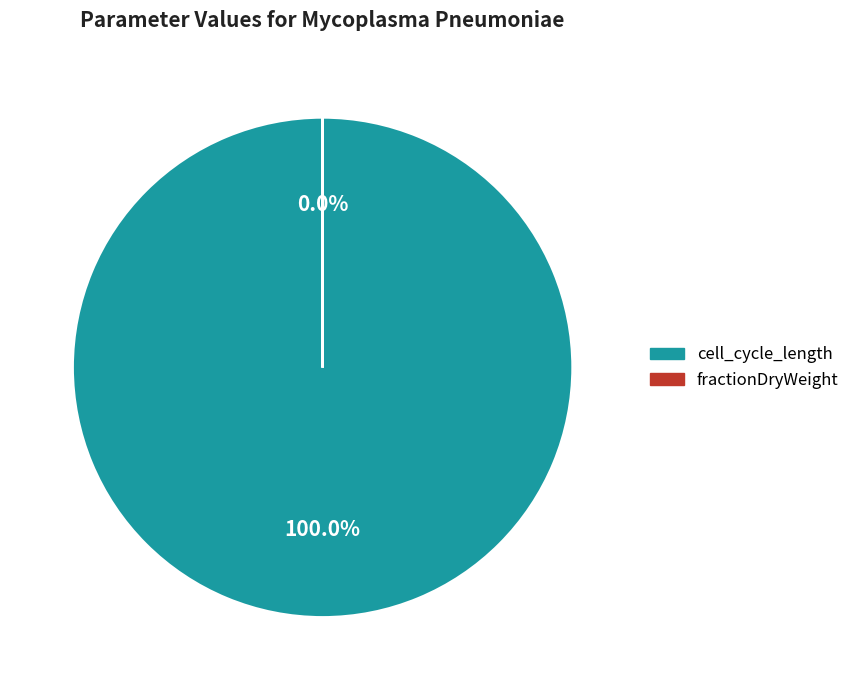

Count the number of slices in the pie.

2